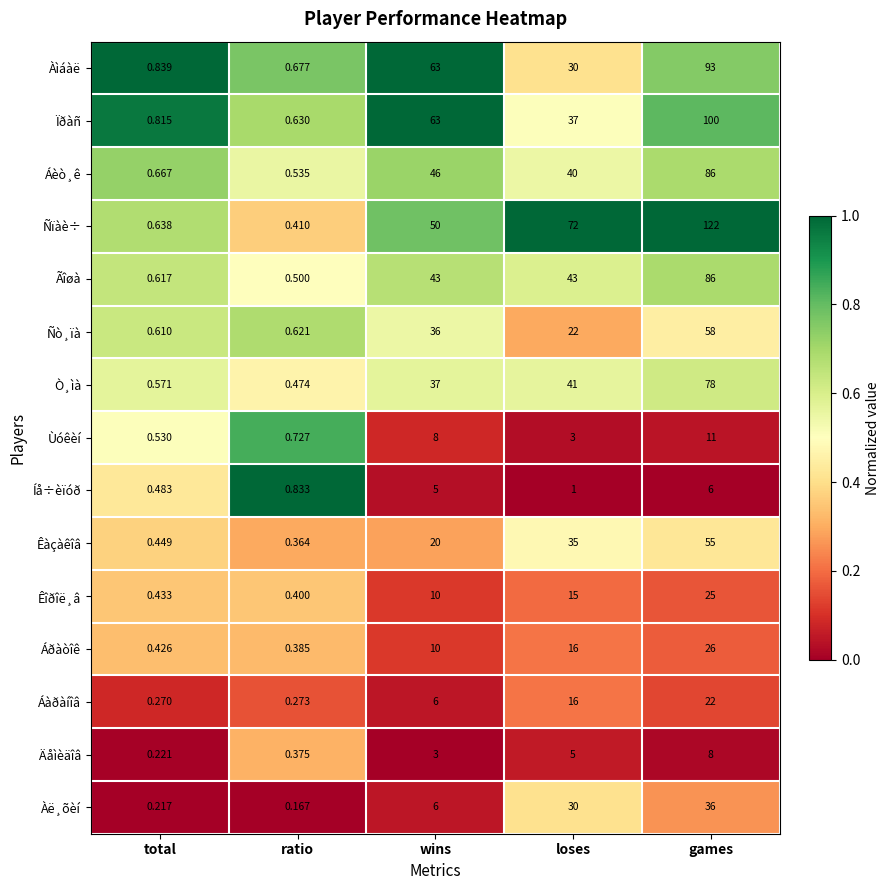

At which label does Íå÷èïóð reach its minimum?

total